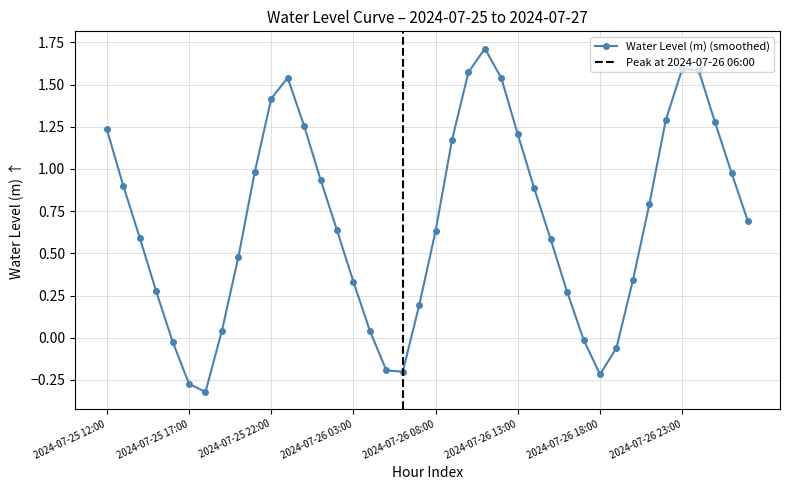

Is it true that the value at 2024-07-26 21:00 is 0.4?

False